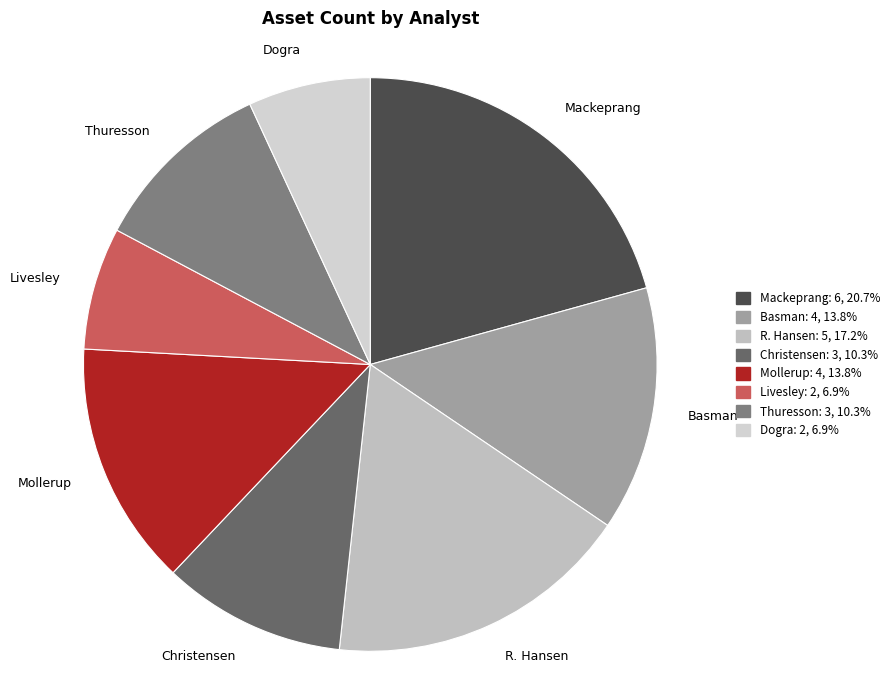

Count the number of slices in the pie.

8